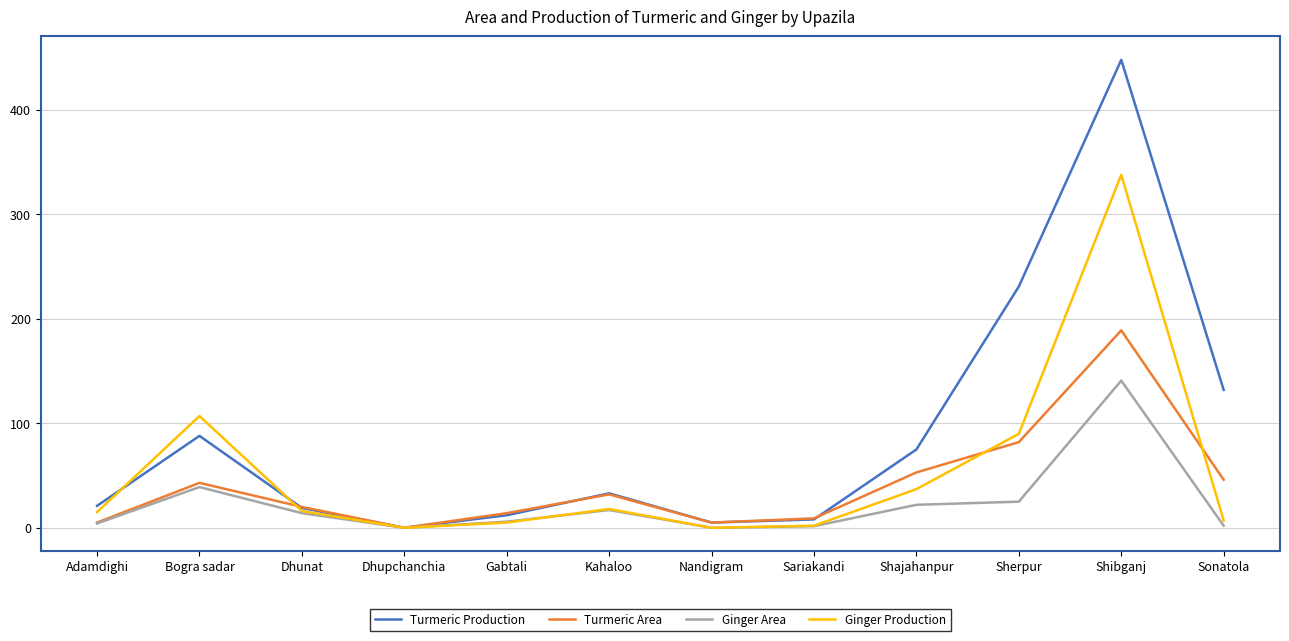

In Turmeric Area, how many points are higher than both neighbors (excluding endpoints)?

3